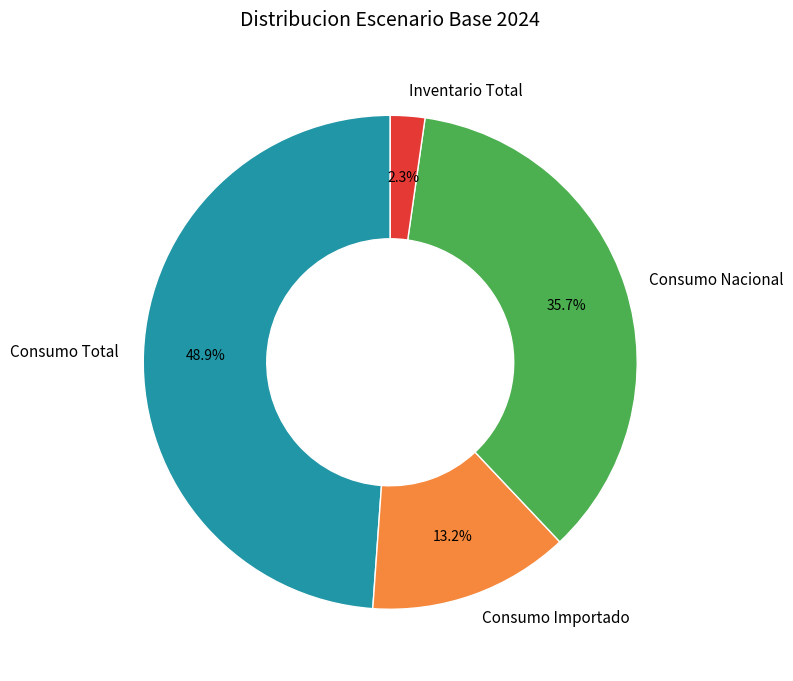

Count the number of slices in the pie.

4